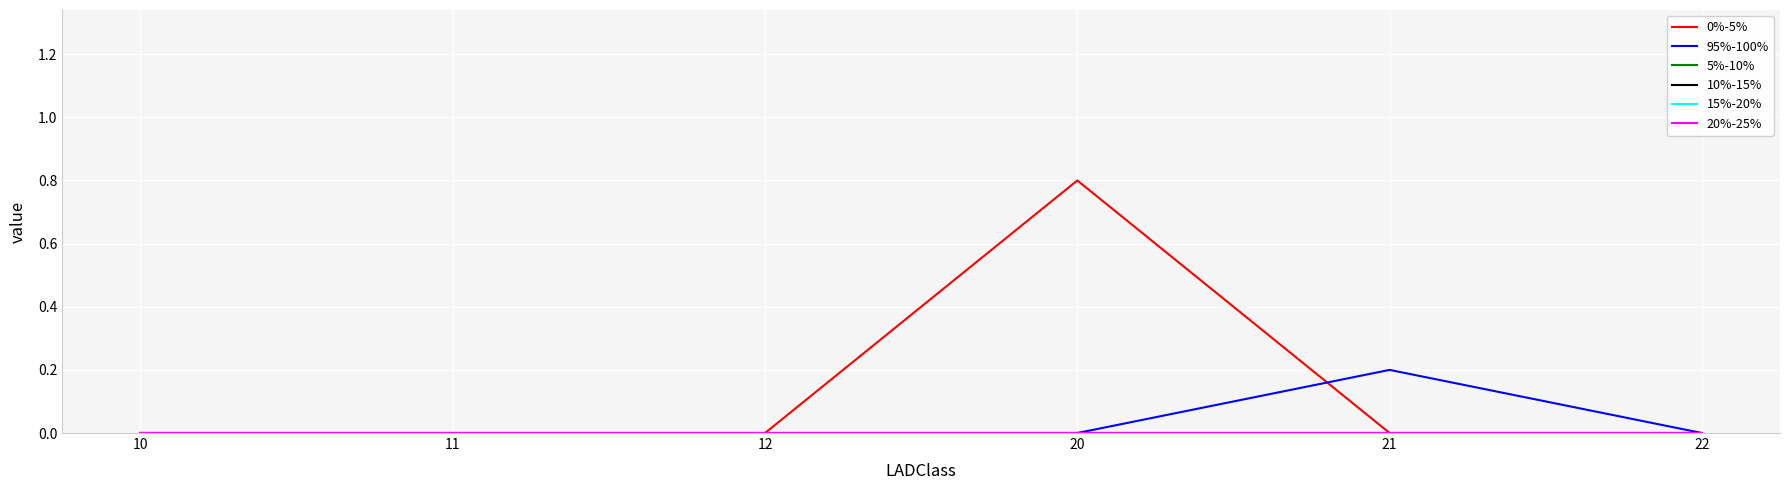

Does the chart have visible grid lines?

Yes